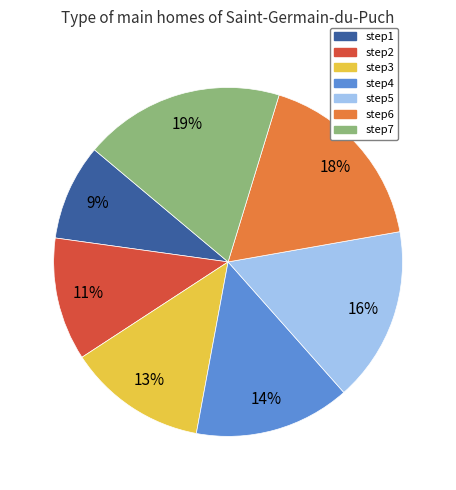

Combined, do step4 and step6 account for over 50%?

No